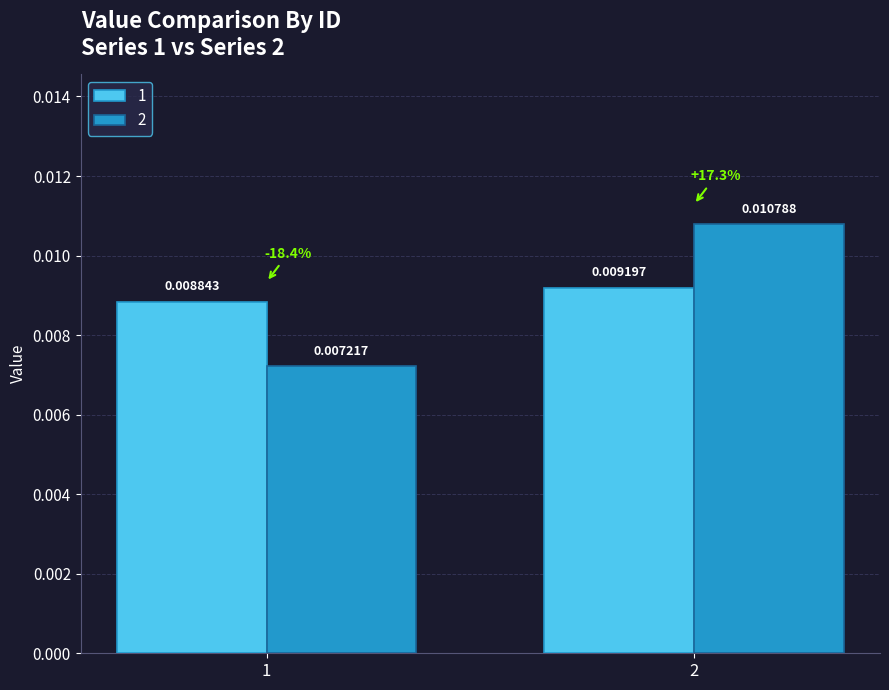

How many 1 values are between 0 and 1?

2